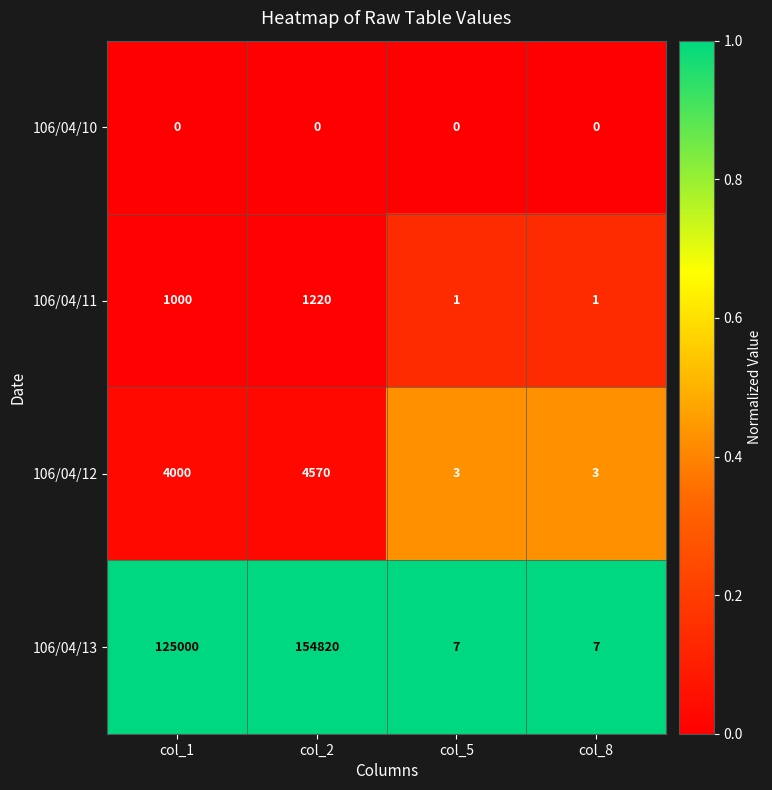

Count the number of data series in this chart.

4